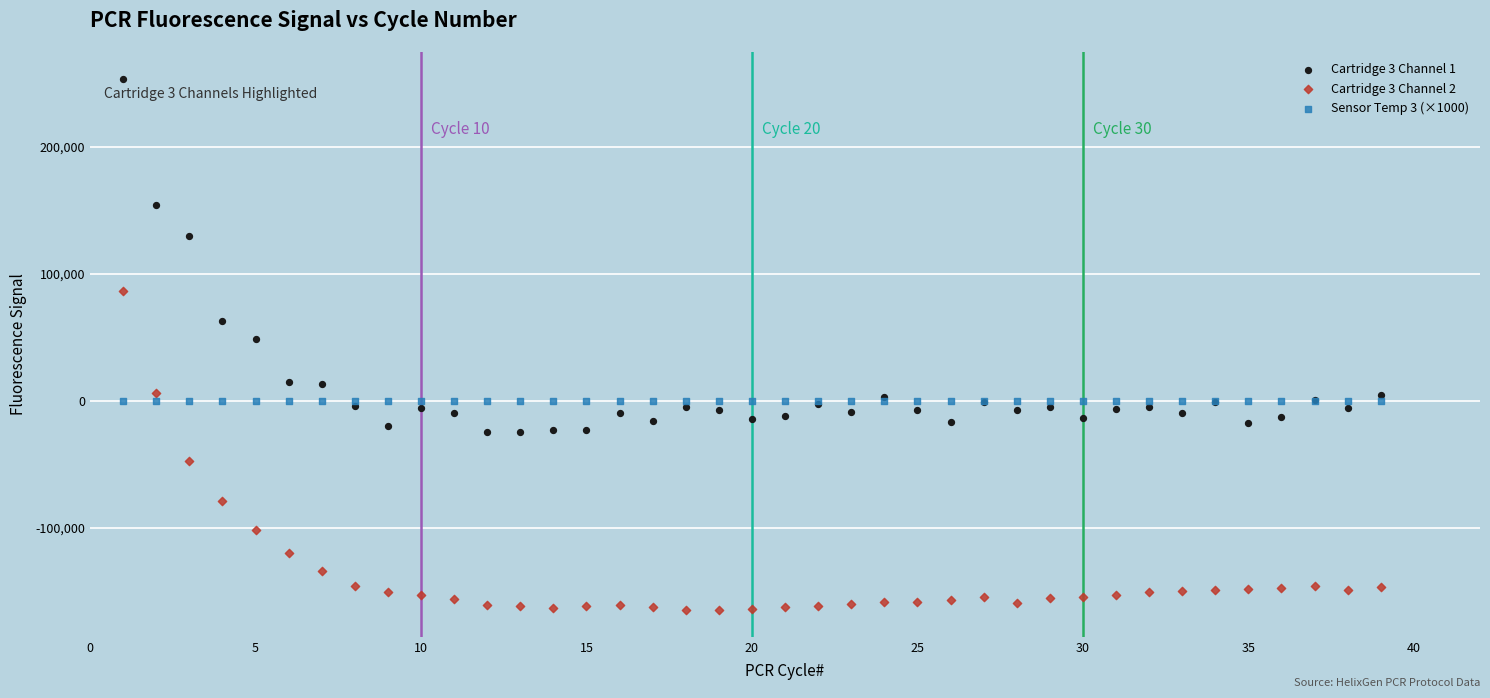

Which series contains the highest Y value?

Cartridge 3 Channel 1